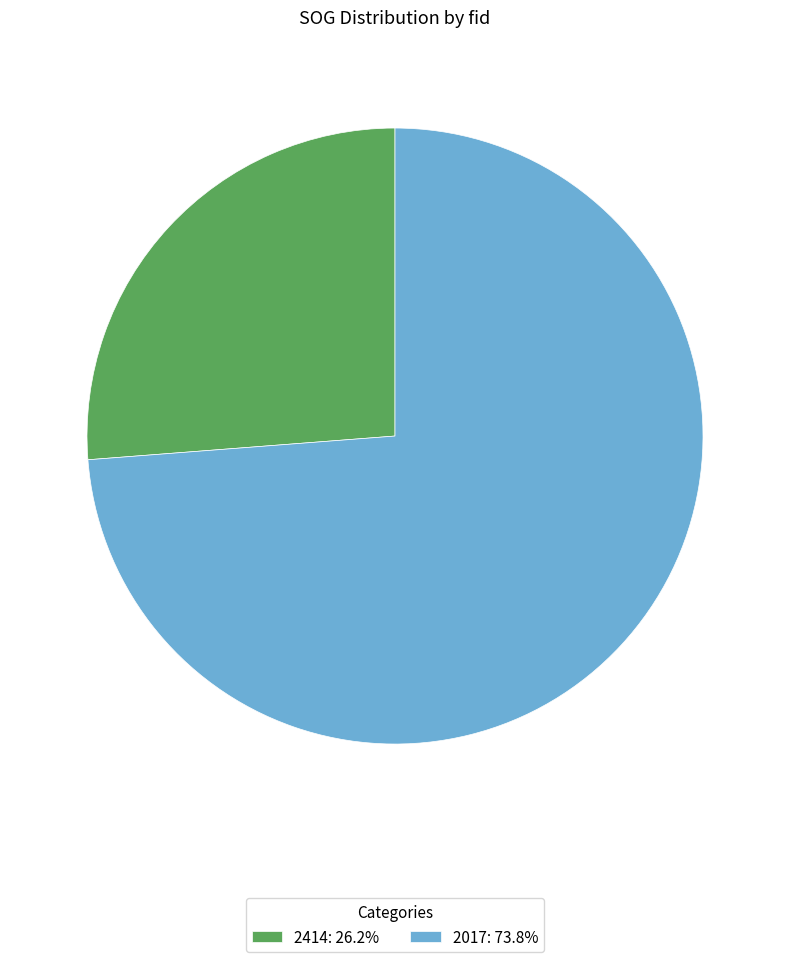

What is the largest slice in the pie chart?

2017